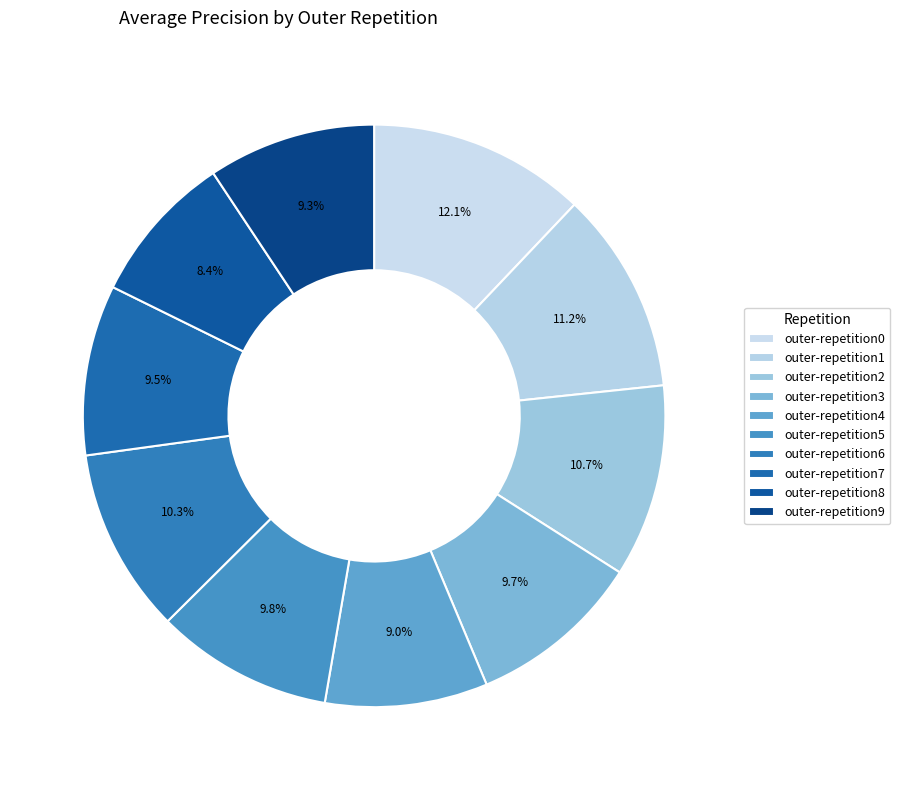

Count the number of slices in the pie.

10